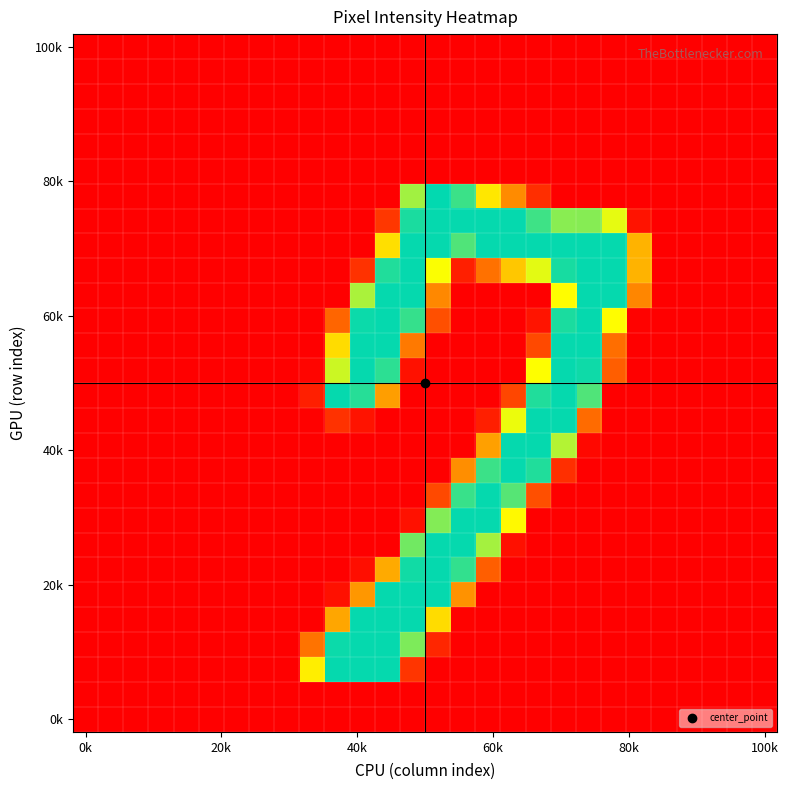

Count the number of categories in the chart.

28